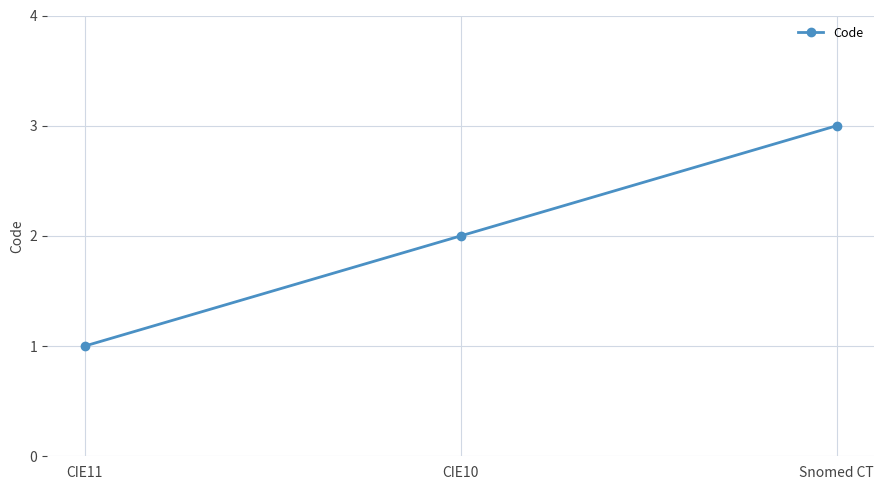

Which category has the lowest value across all series?

CIE11